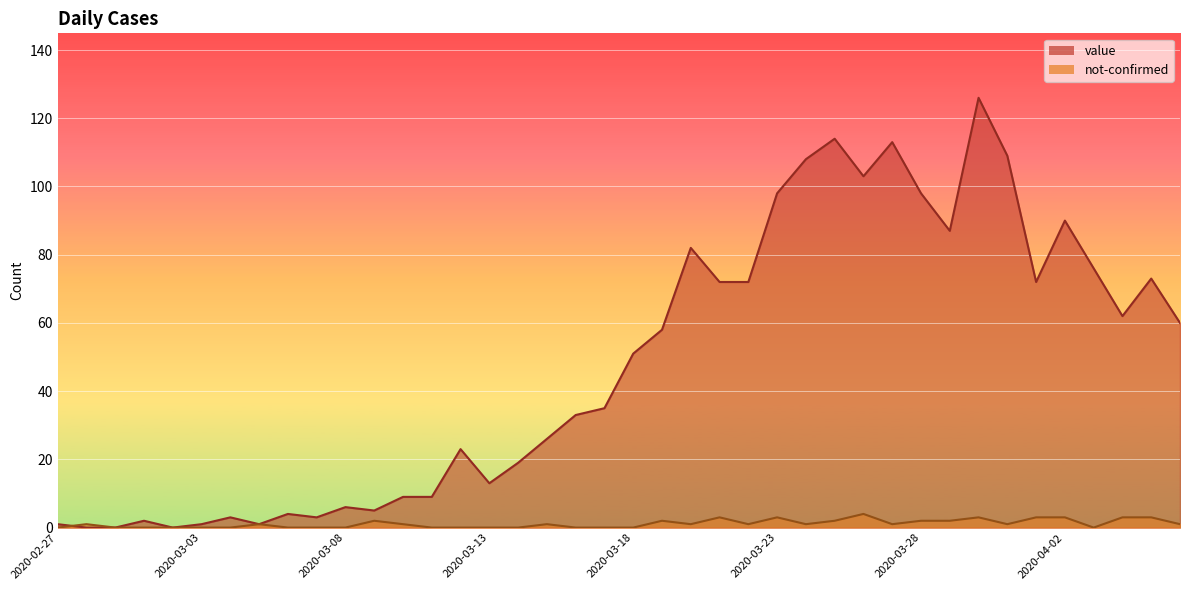

What is the total value across all series at 2020-04-03?

76